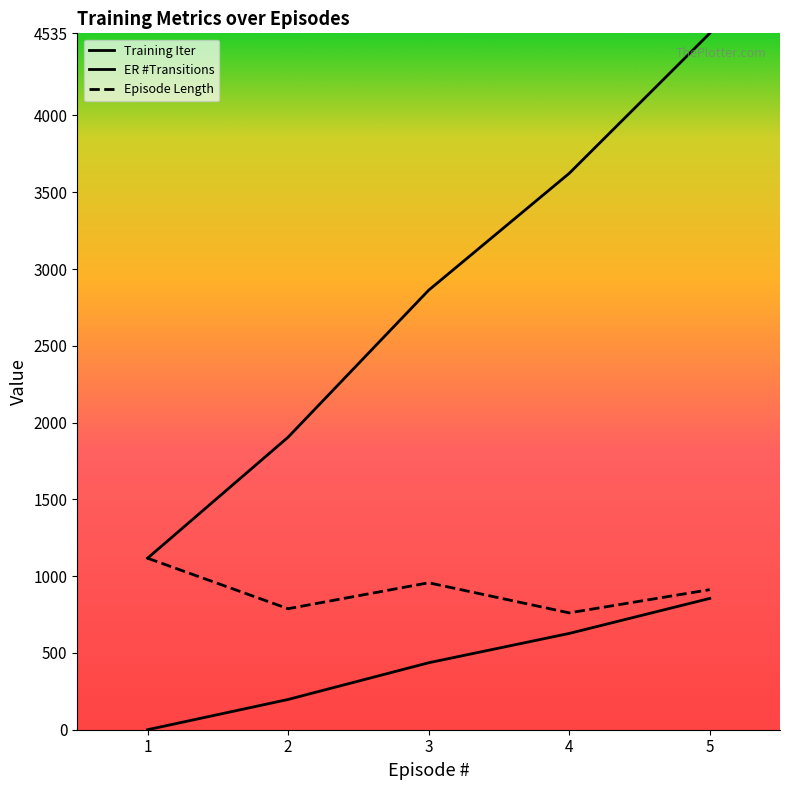

True or false: Training Iter has more than 1 points higher than both neighbors.

False